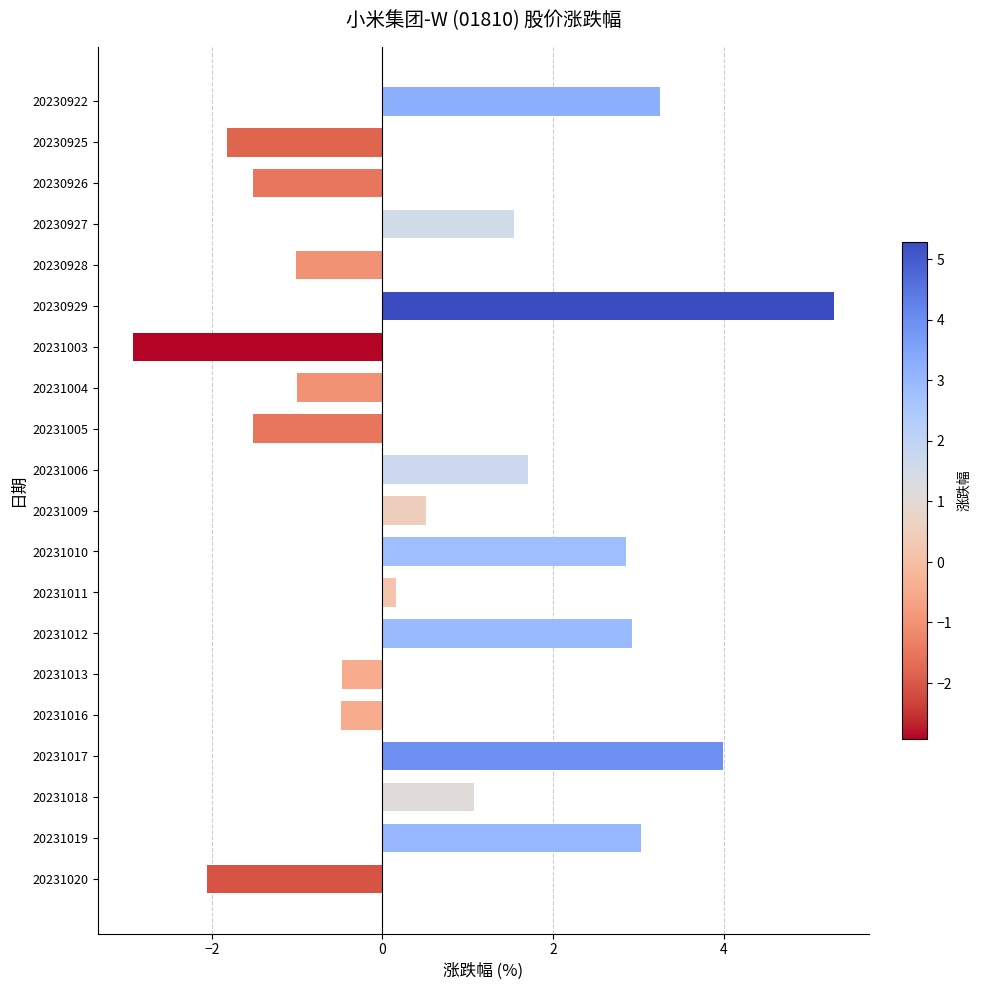

What is the sum of all values?

13.5